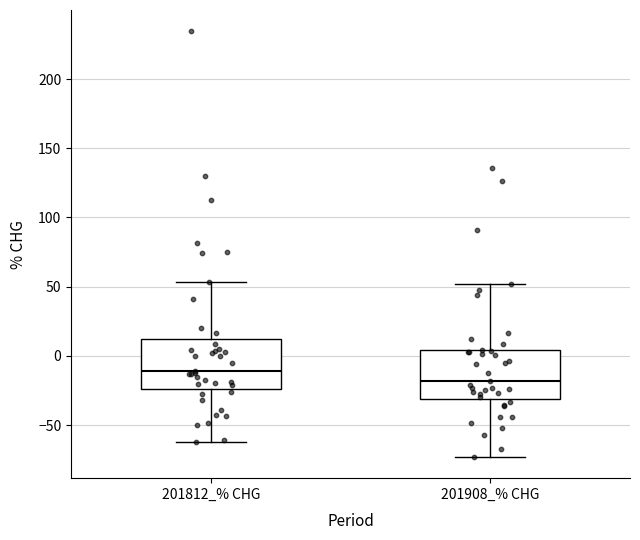

Which box has the lowest median line?

201908_% CHG